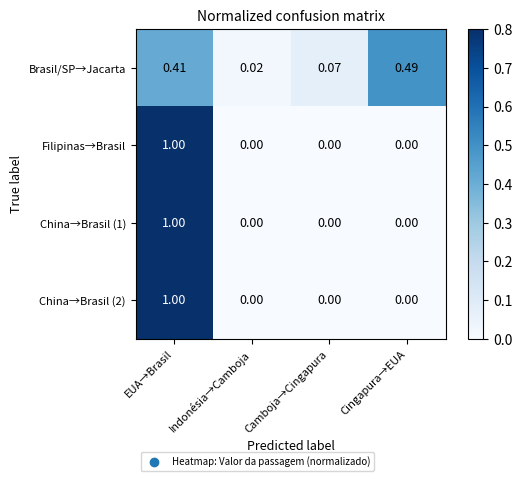

How many categories are shown in the chart?

4